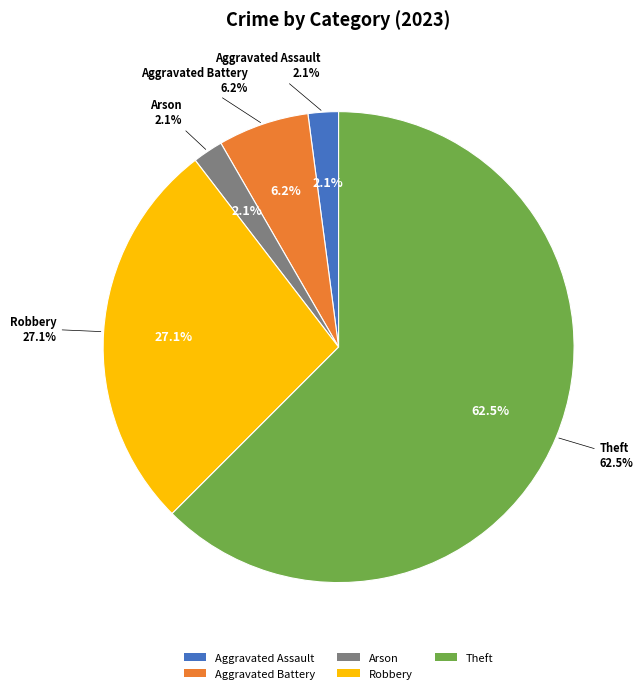

To the nearest percent, what is the combined percentage of Arson and Robbery?

29%